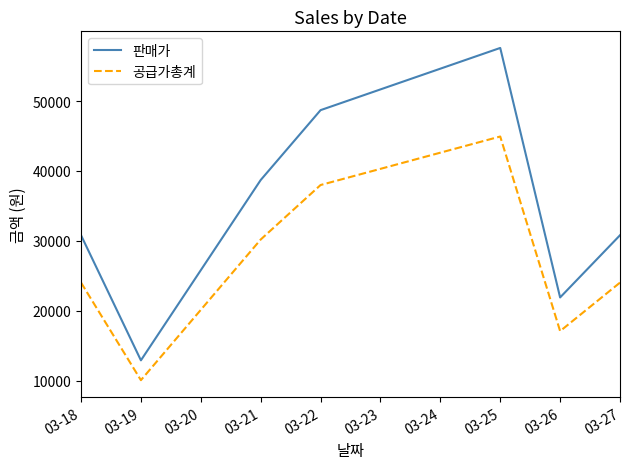

True or false: 공급가총계 and 판매가 cross at least once.

False